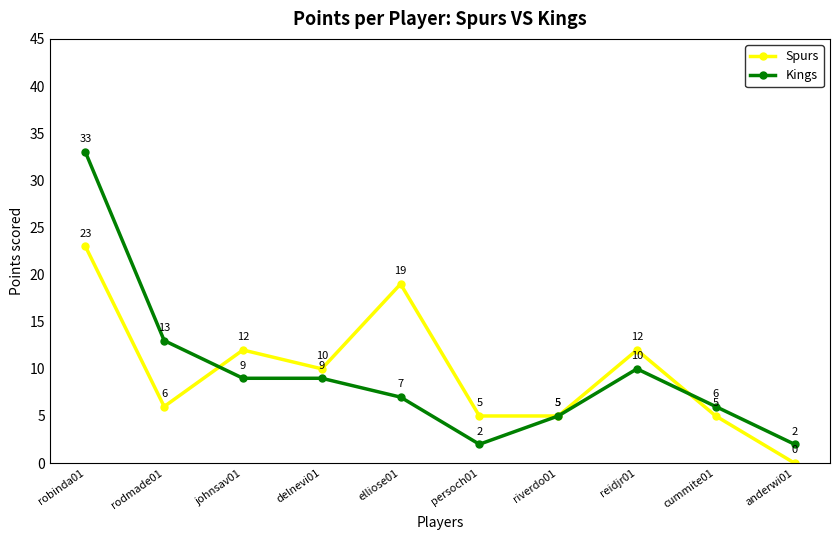

Reading left to right, extract all data points from this chart.

Spurs: robinda01=23	rodmade01=6	johnsav01=12	delnevi01=10	elliose01=19	persoch01=5	riverdo01=5	reidjr01=12	cummite01=5	anderwi01=0
Kings: robinda01=33	rodmade01=13	johnsav01=9	delnevi01=9	elliose01=7	persoch01=2	riverdo01=5	reidjr01=10	cummite01=6	anderwi01=2